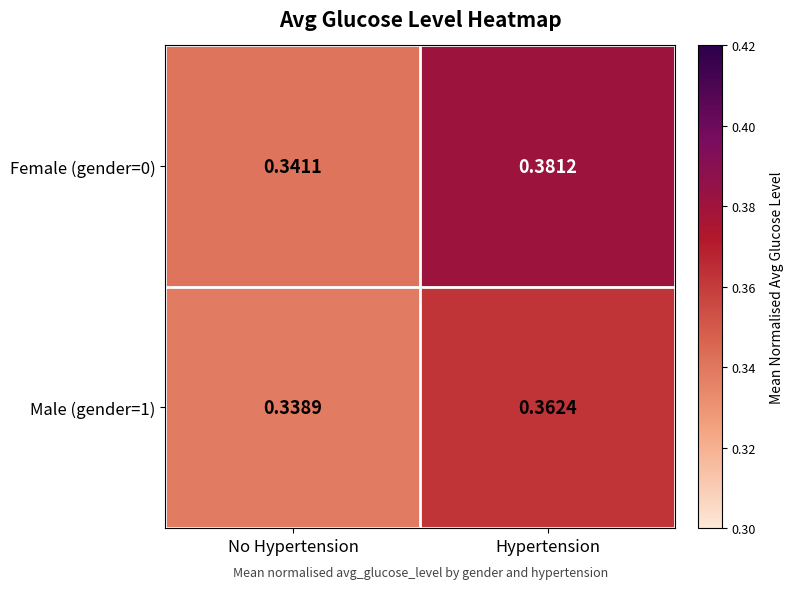

At which category is the sum across all series the highest?

Hypertension